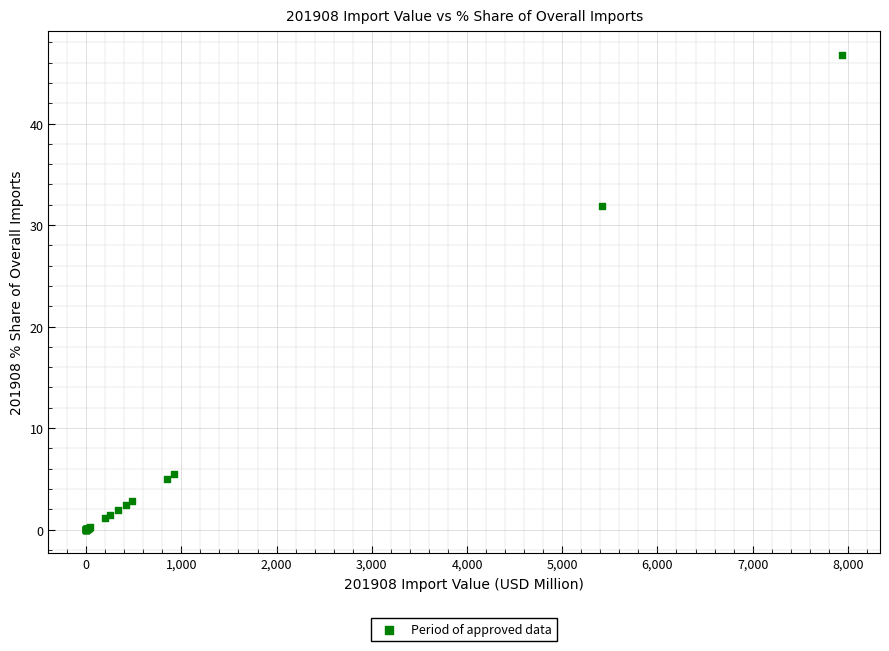

What Y value in the scatter plot is closest to 23?

31.9